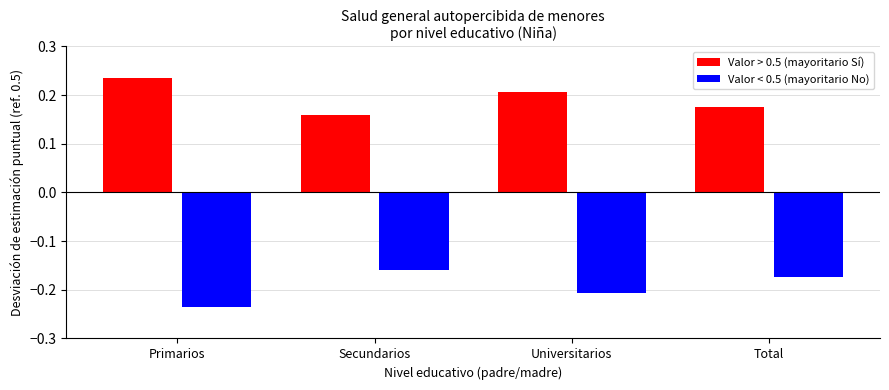

What is the spread (max minus min) of values at Primarios?

0.5